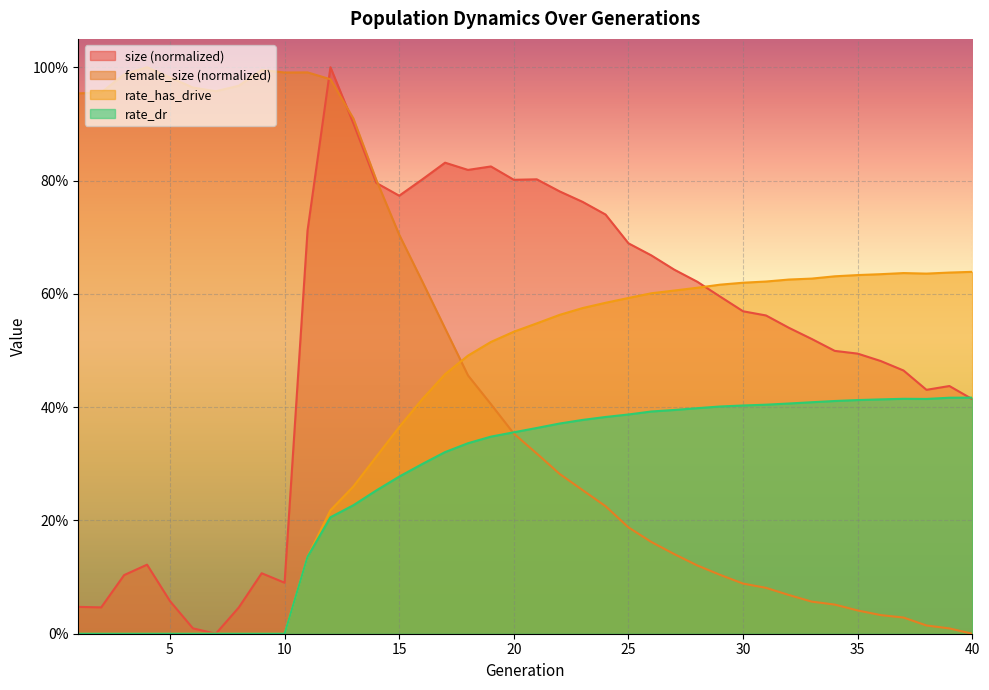

Between 23 and 26, which series saw the biggest shift?

size